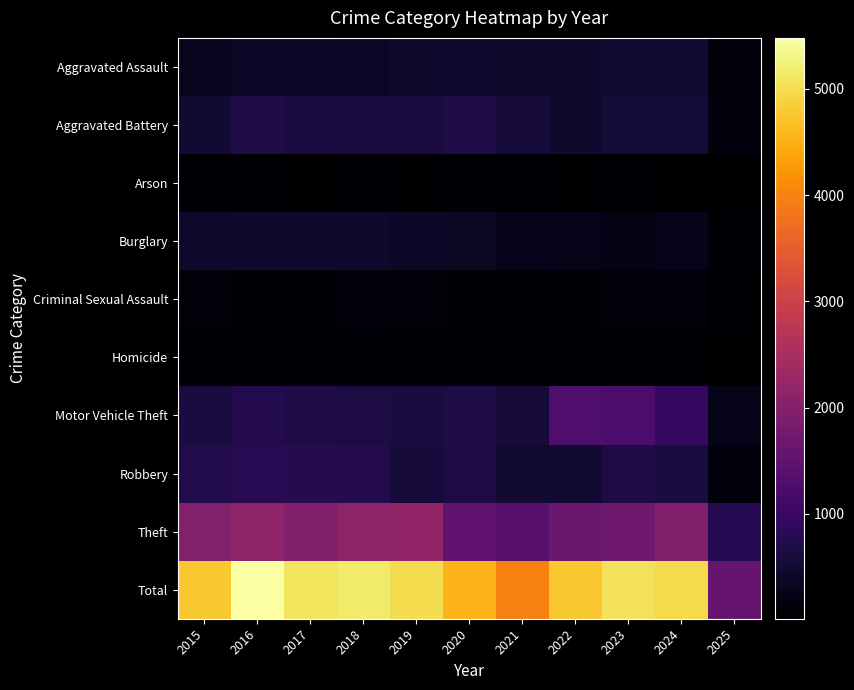

At which category does the chart reach its peak across all series?

2016